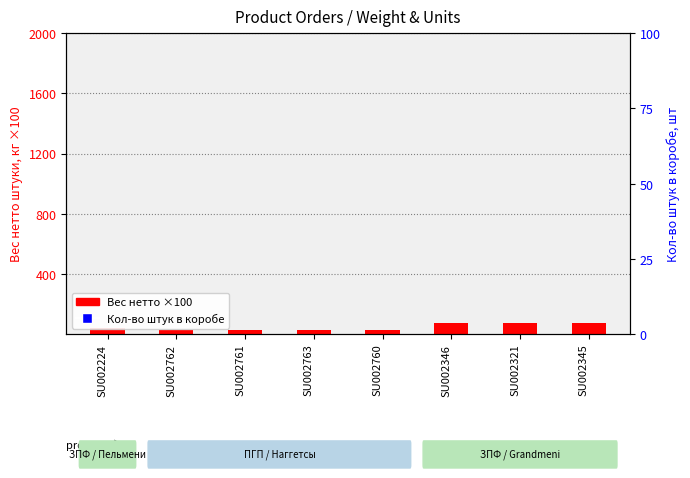

Which series has the widest spread of Y values?

Вес нетто штуки, кг ×100